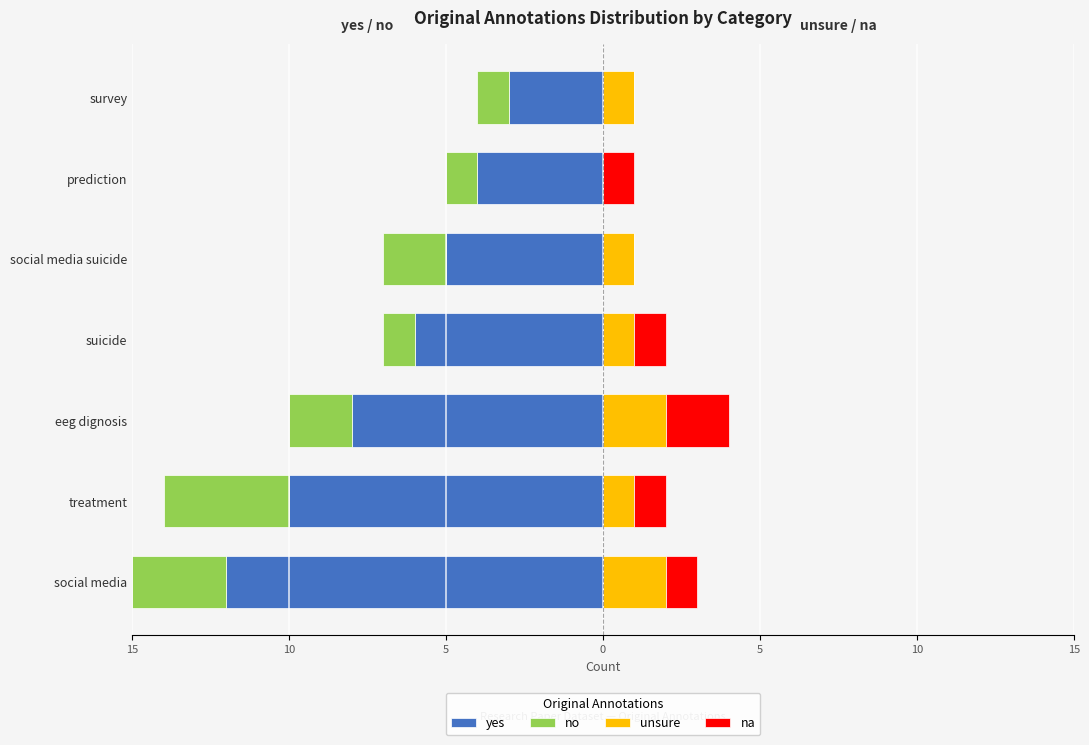

How many groups of bars are there?

7